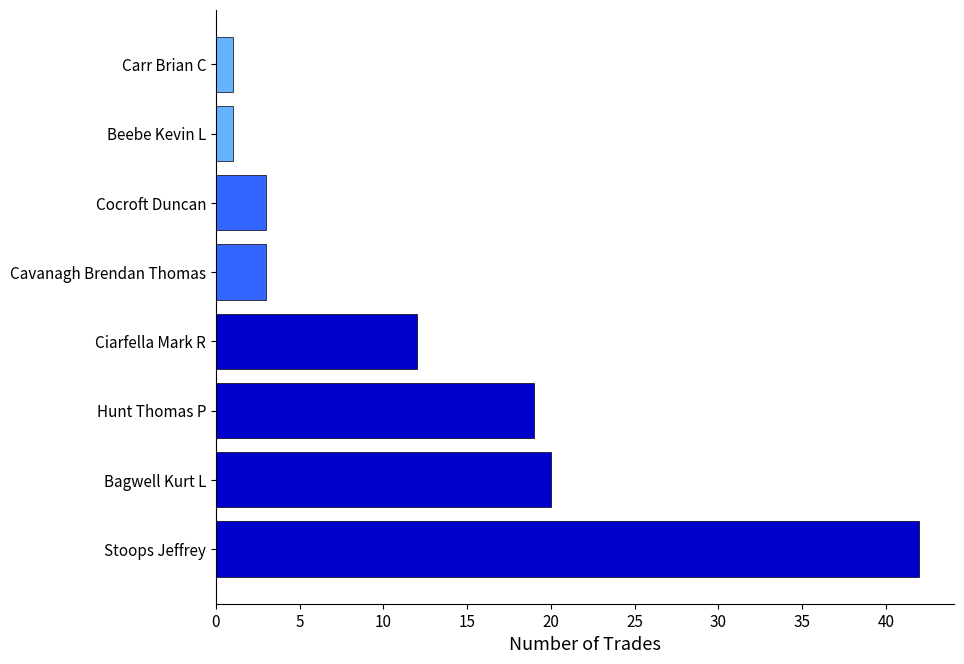

What is the greatest value displayed?

42